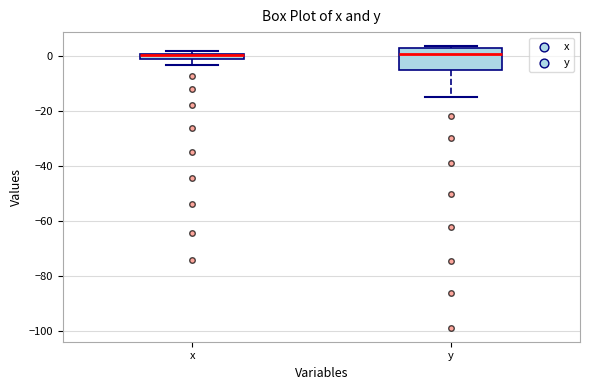

Where is the upper edge of the box for y on the y-axis? The values are not printed on the chart, so give them approximately, as read against the axis.

2